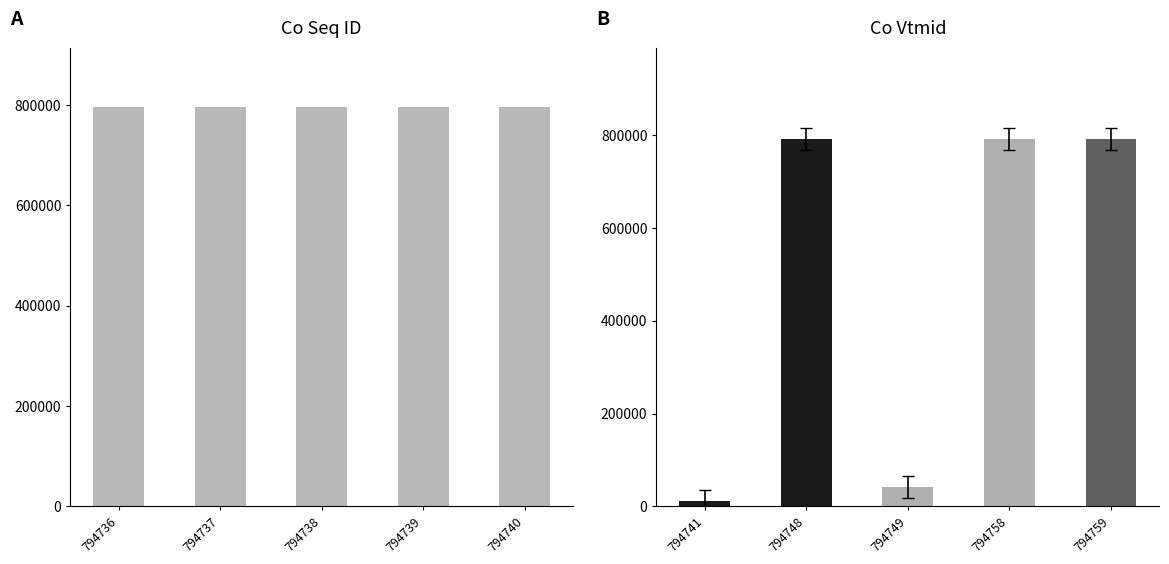

Are the bars horizontal?

No